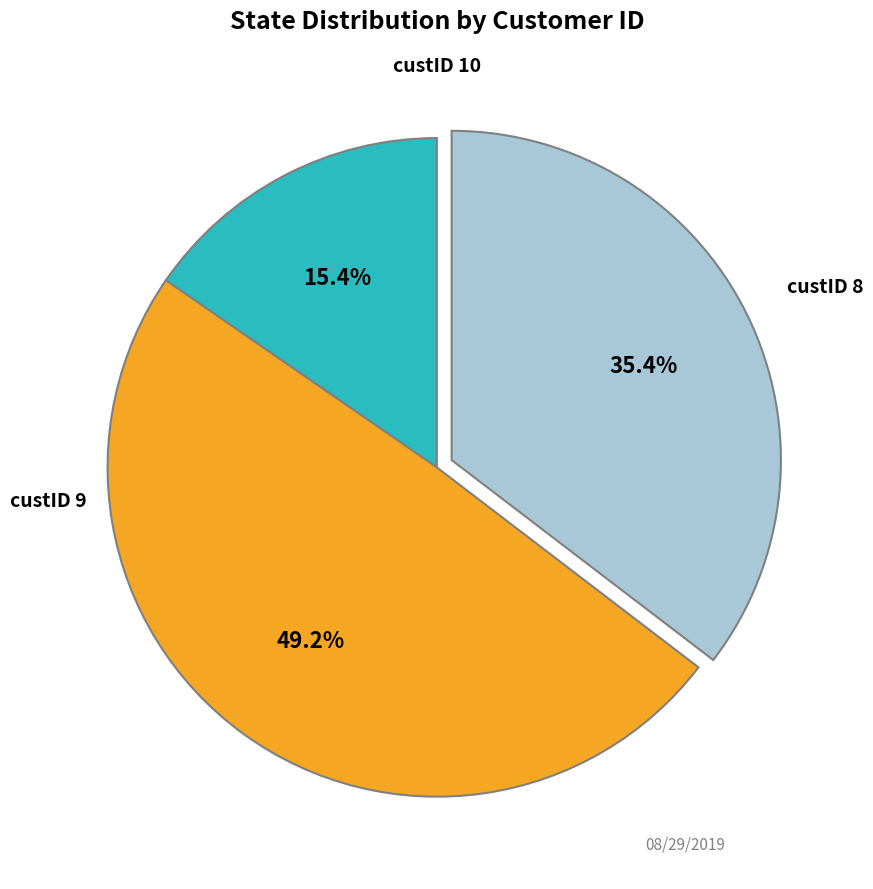

Does any single category account for the majority?

No